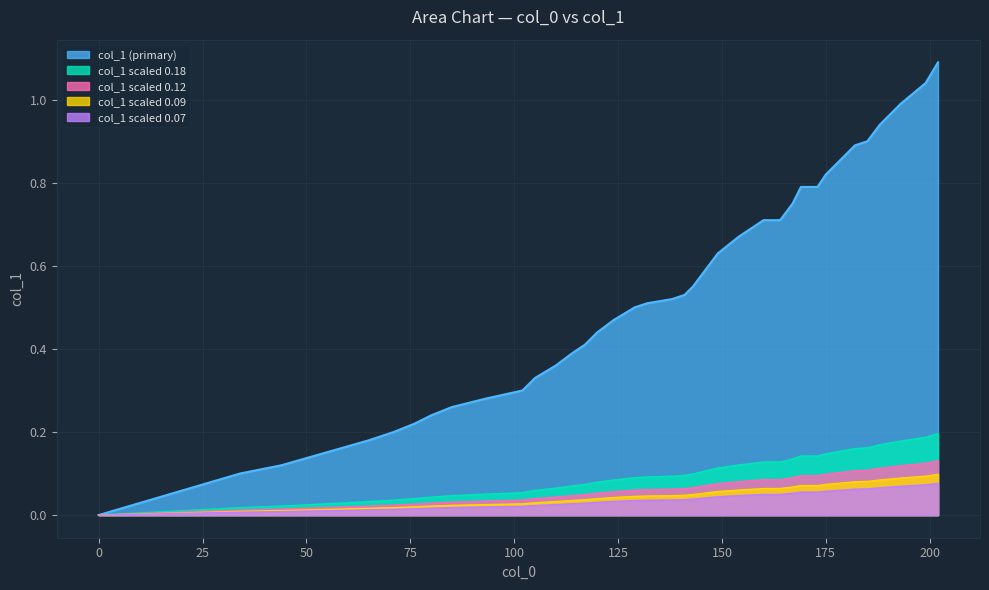

The value at 143 is 0.6. True or false?

True